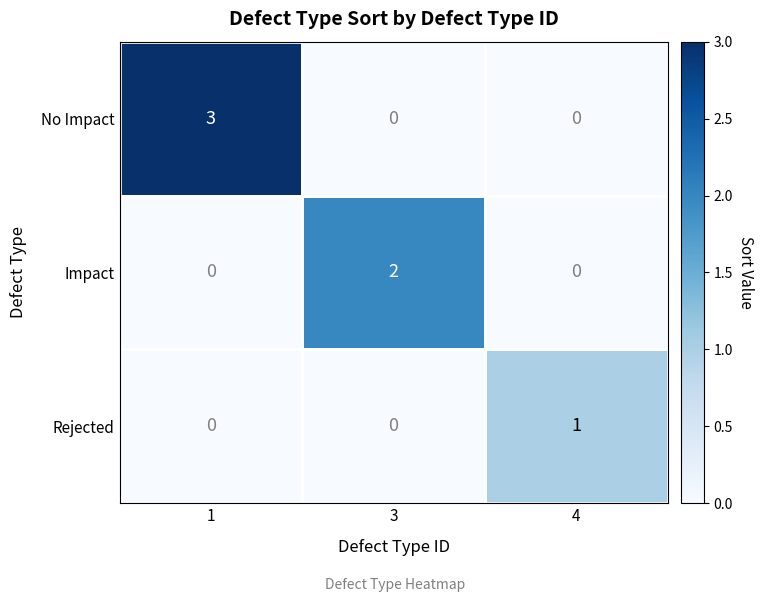

What is the approximate value of No Impact at 1?

3